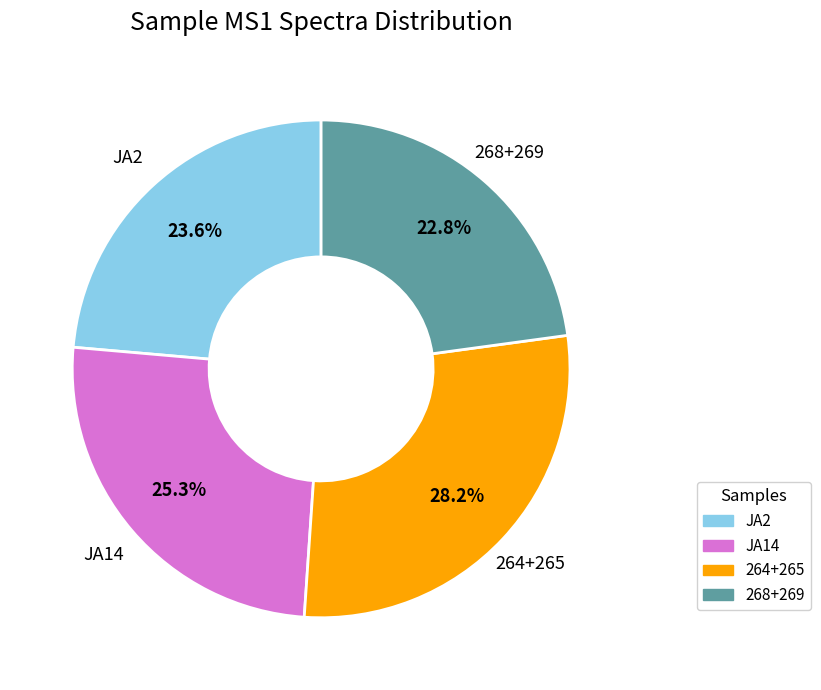

Count the number of slices in the pie.

4